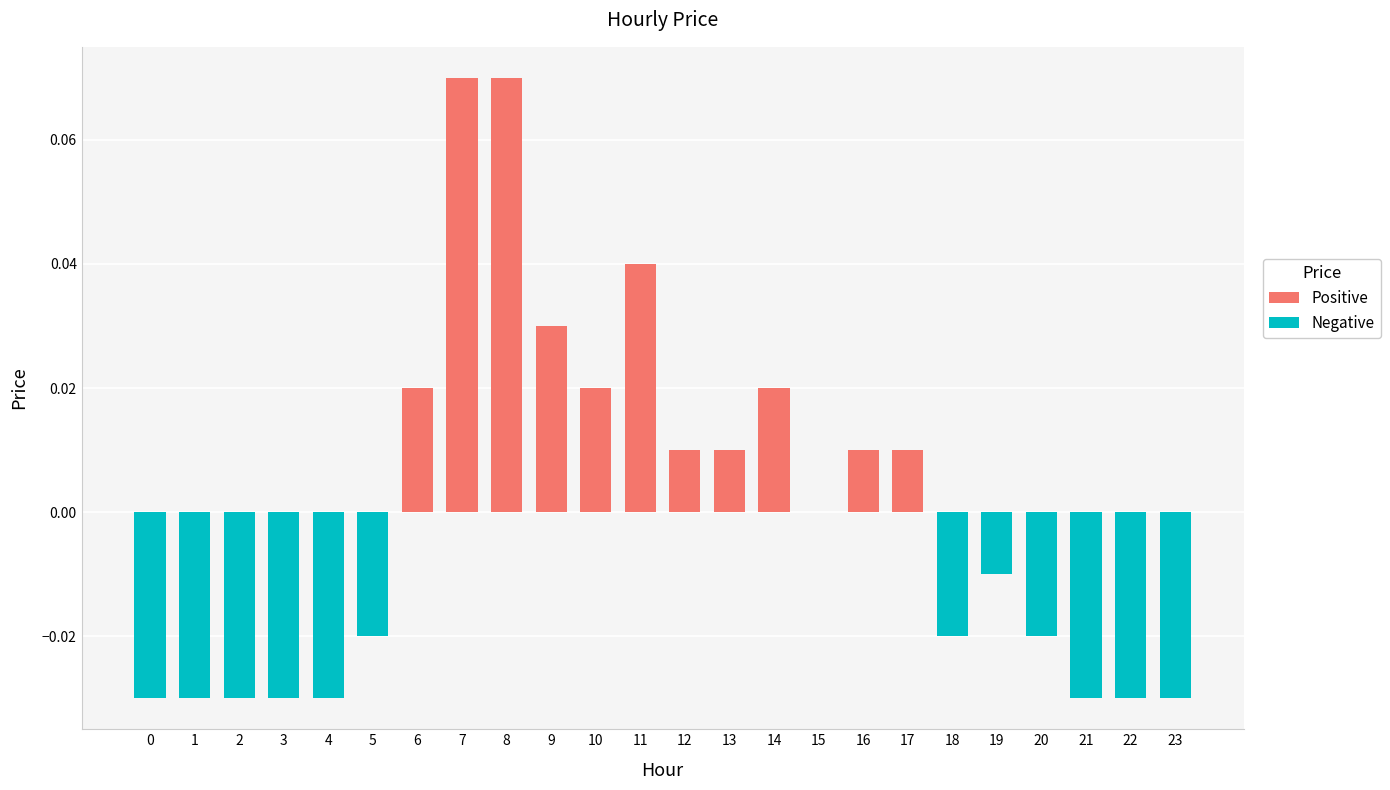

True or false: the data shows -0.0 at 1.

True